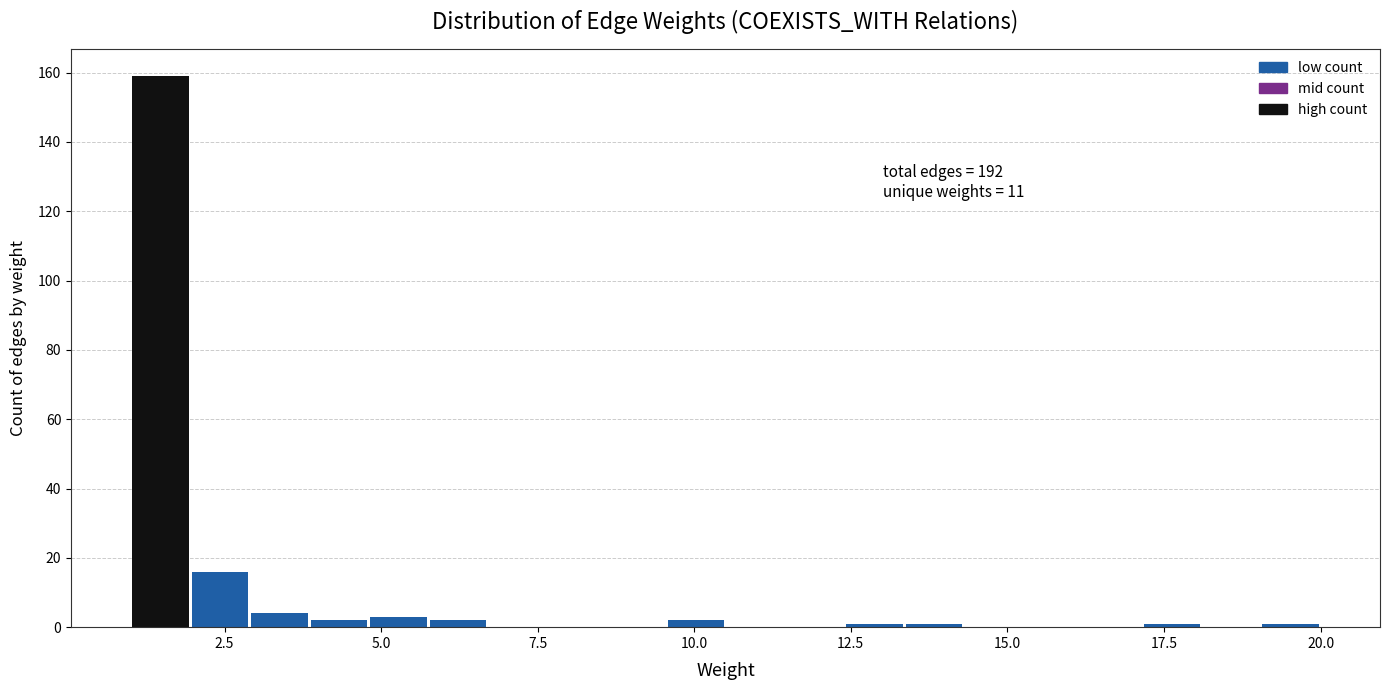

Read against the x-axis, roughly where is the centre of the tallest bar?

1.5